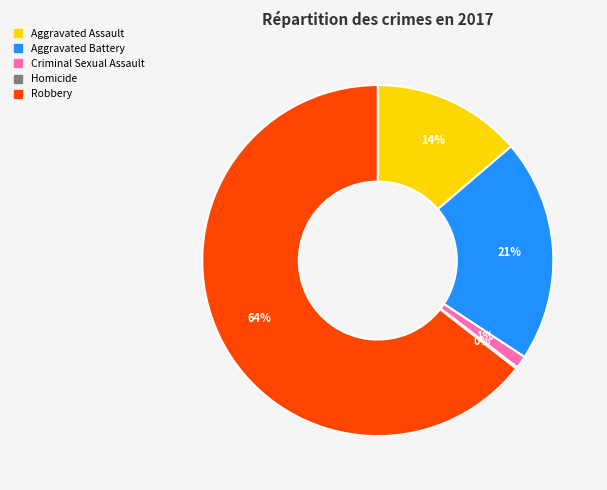

Which slice is the largest?

Robbery